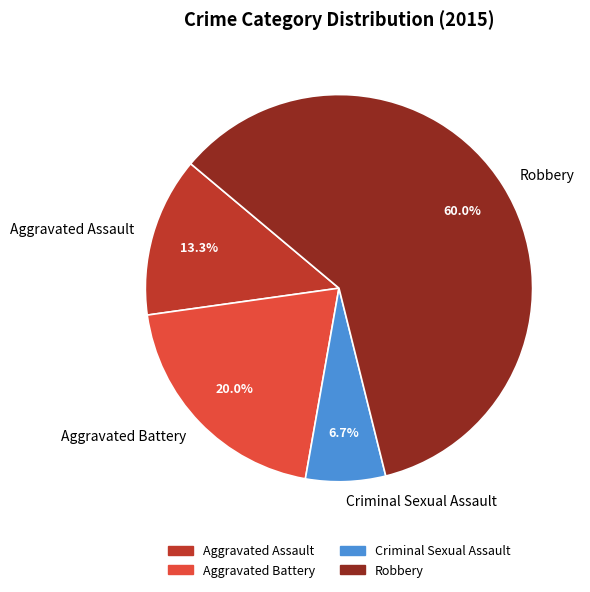

Does any single category account for the majority?

Yes